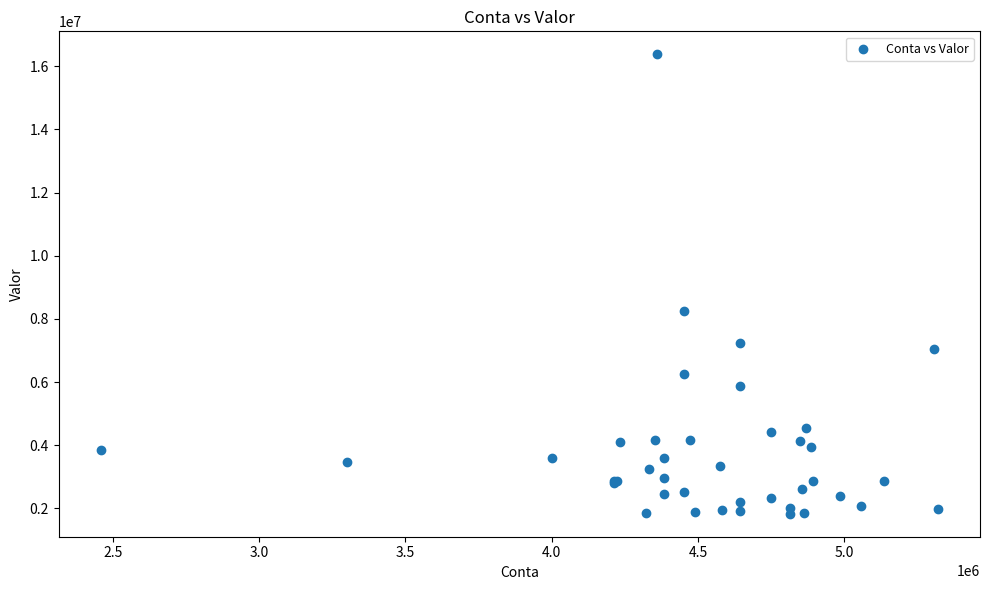

What Y value in the scatter plot is closest to 9103789?

8239499.4